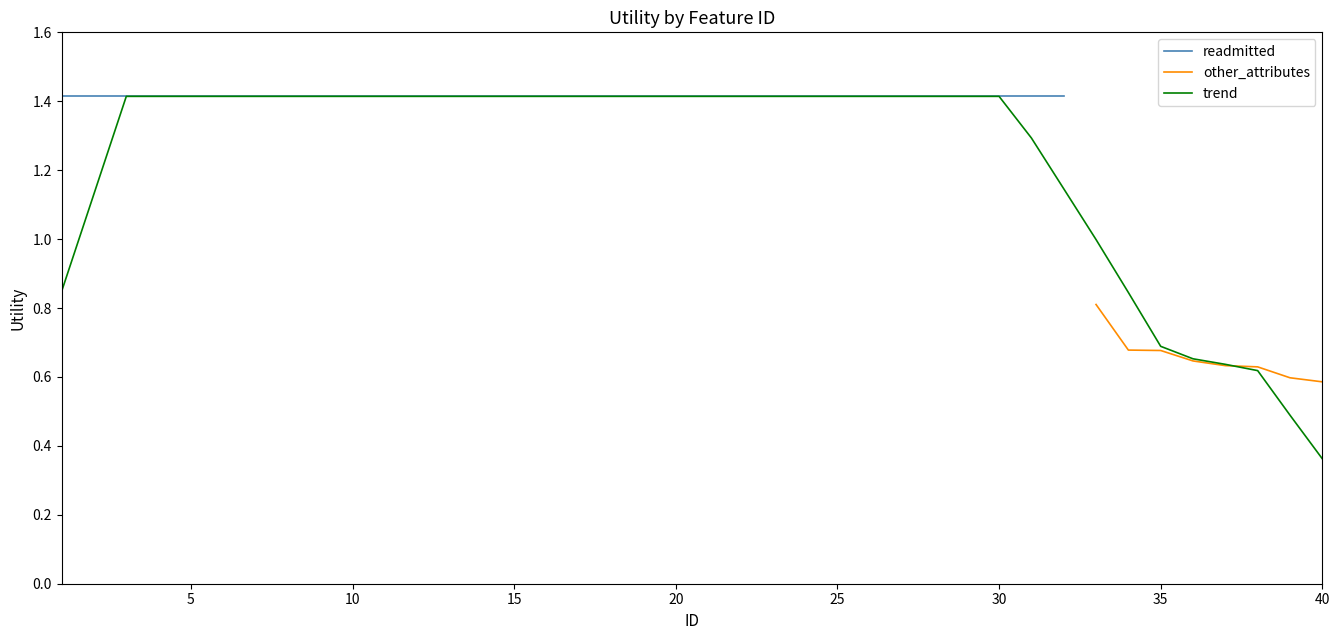

Is it true that other_attributes equals 1.0 at 35?

False